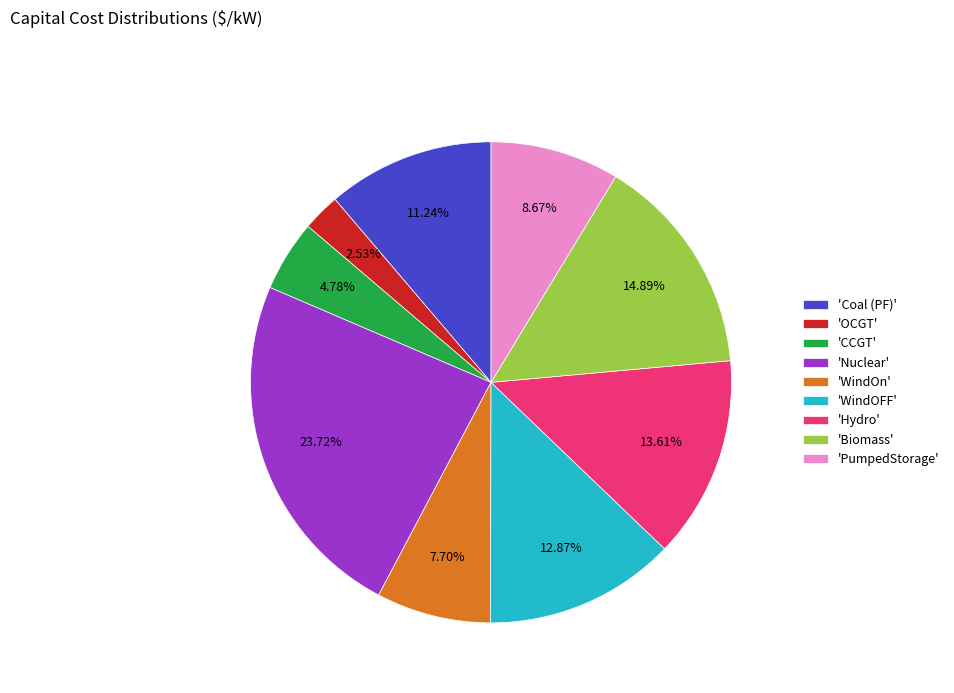

Does 'OCGT' account for over 50% of the chart?

No